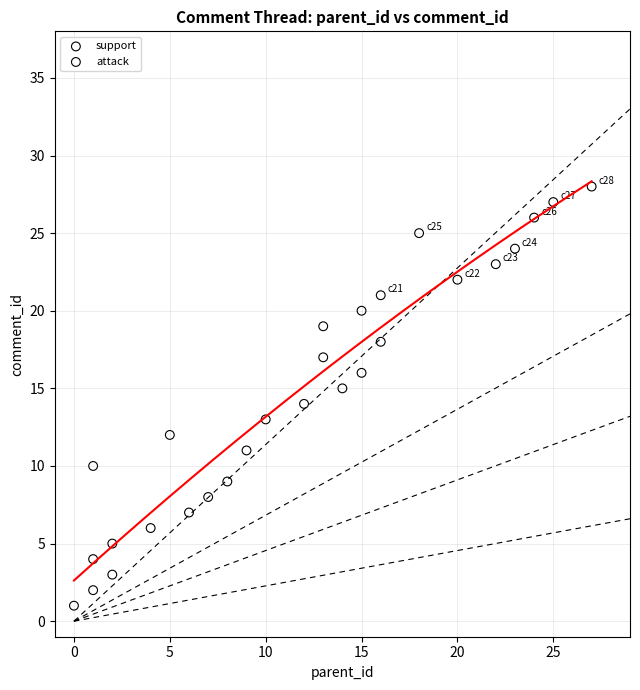

Which series has the largest Y range (max minus min)?

attack